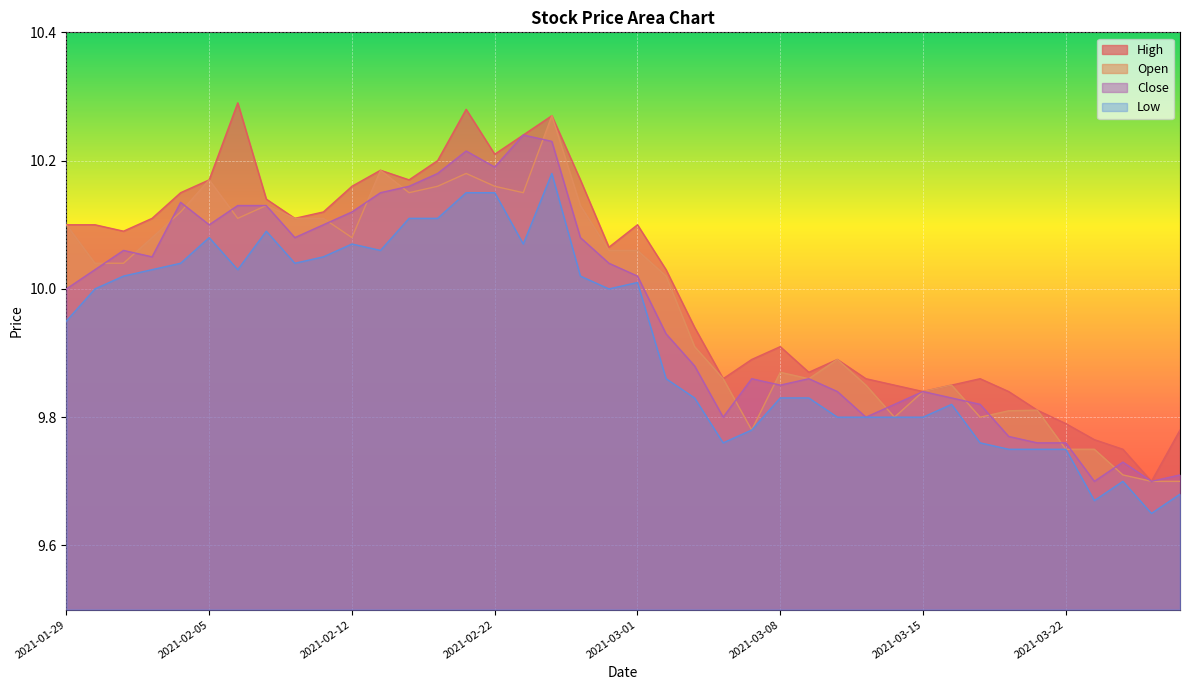

Rank the series at 2021-03-18 from lowest to highest value.

Low, Close, Open, High